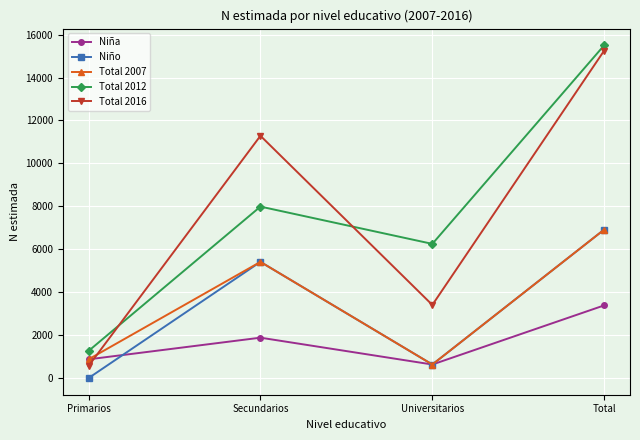

What position from the left is Primarios?

1